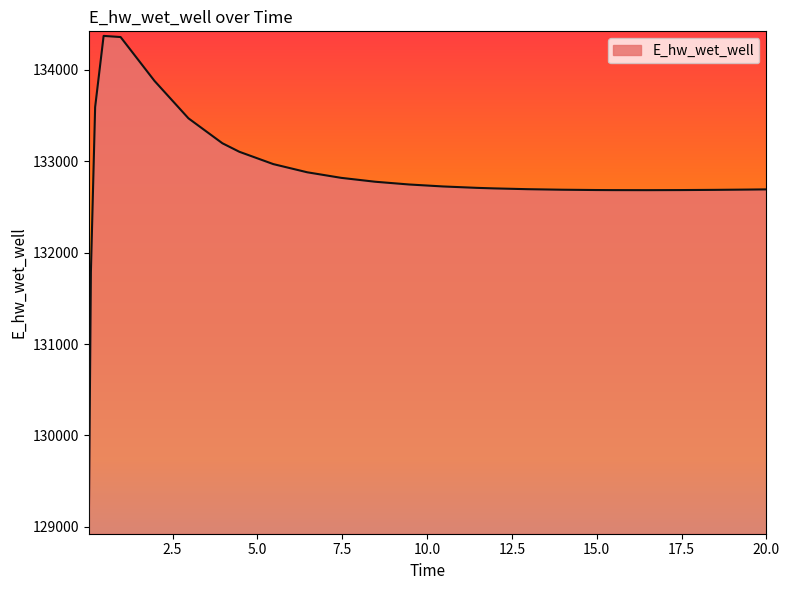

What is the sum of all values?

3453266.7